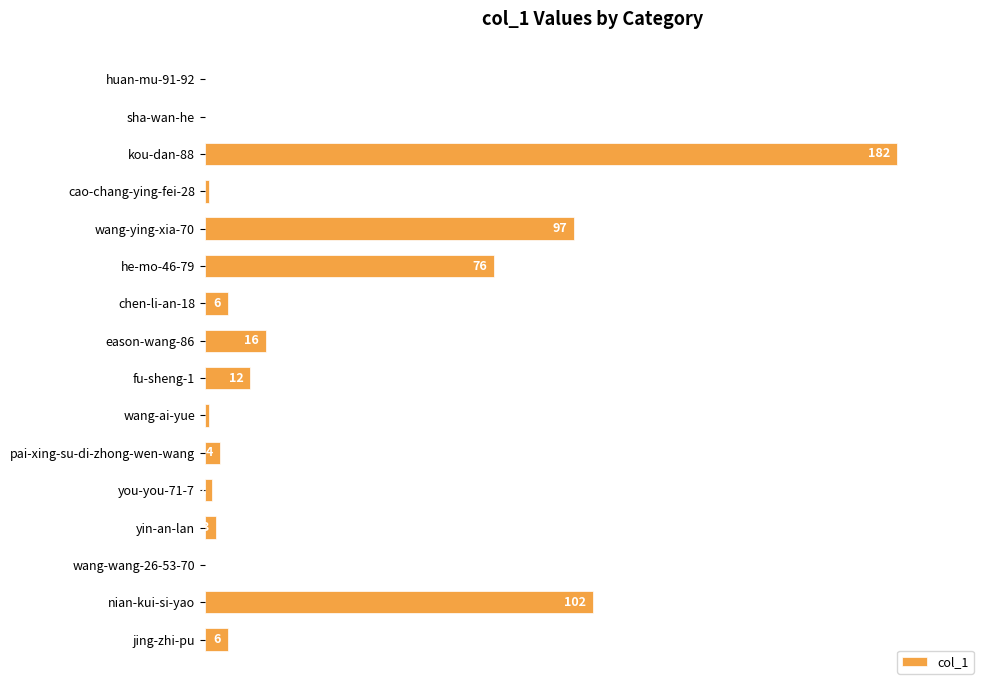

Between cao-chang-ying-fei-28 and fu-sheng-1, which is larger?

fu-sheng-1